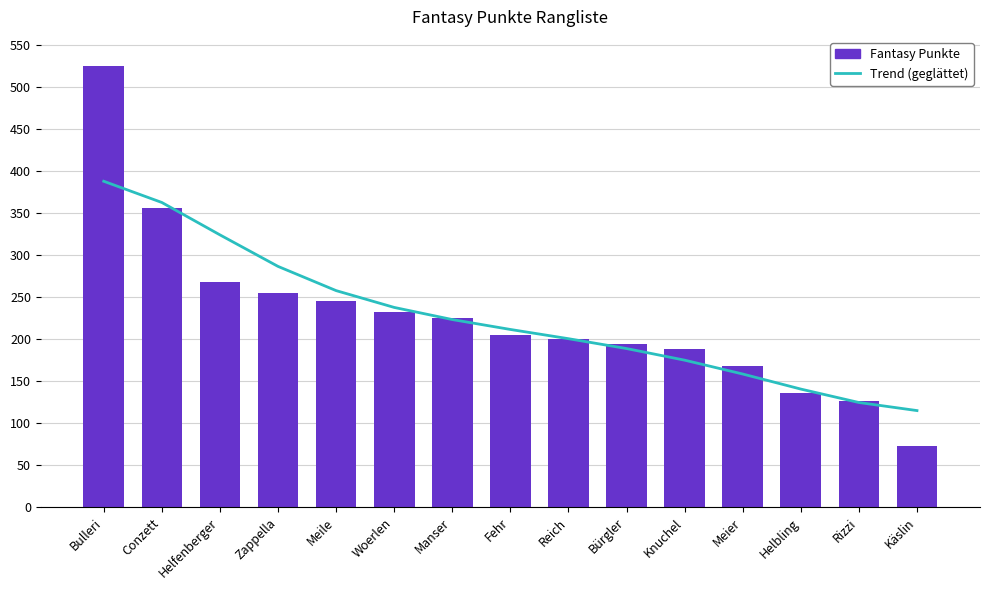

Where is Fantasy Punkte nearest to the value 299?

Helfenberger